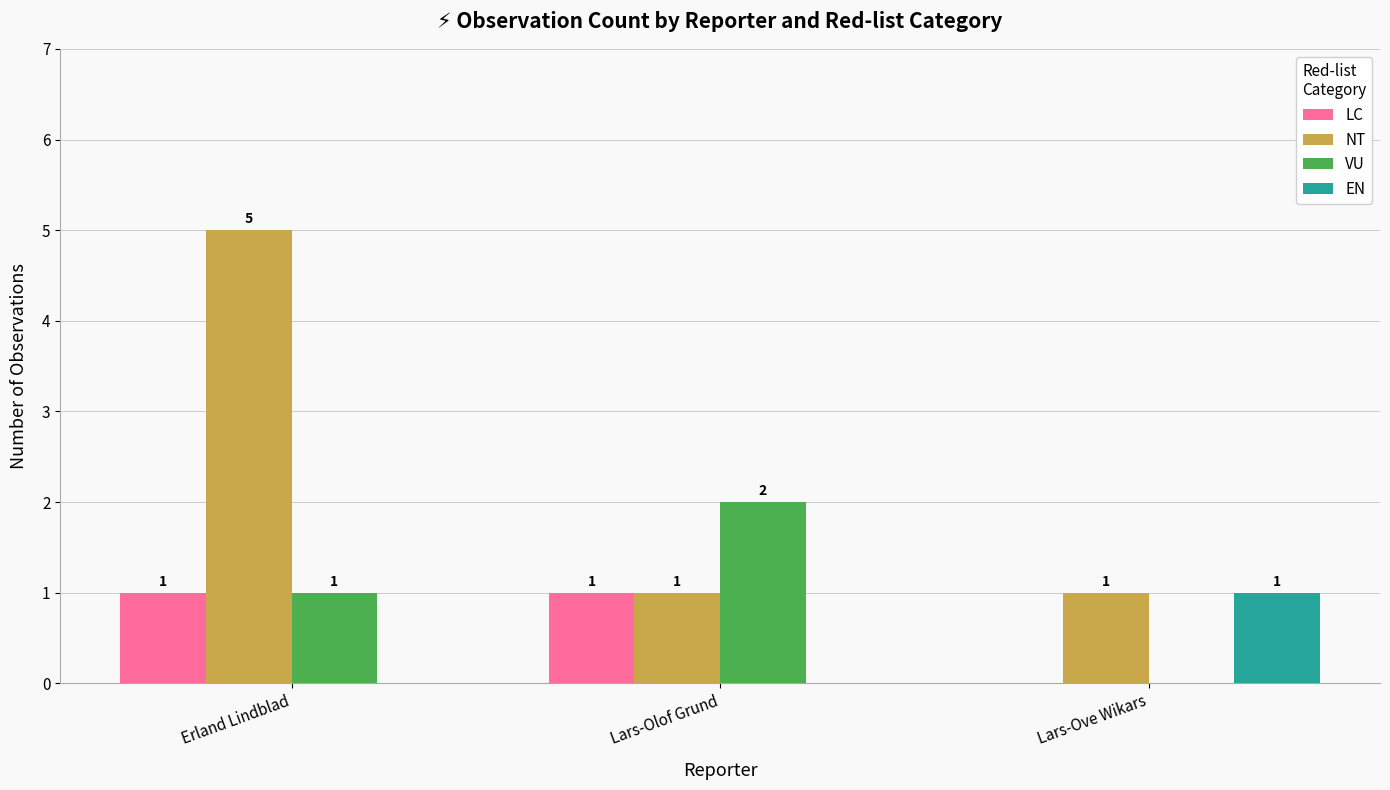

Reading left to right, what are all the values shown in this chart?

LC: 1	1	0
NT: 5	1	1
VU: 1	2	0
EN: 0	0	1